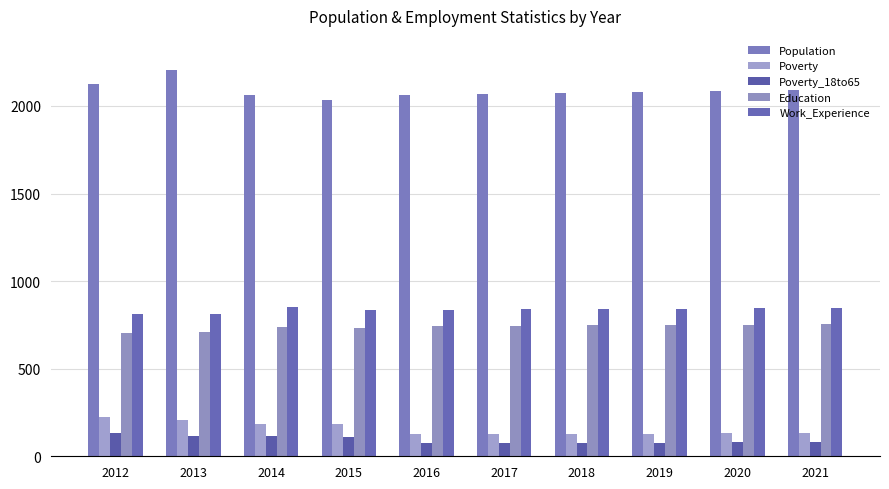

At which category is the sum across all series the highest?

2013